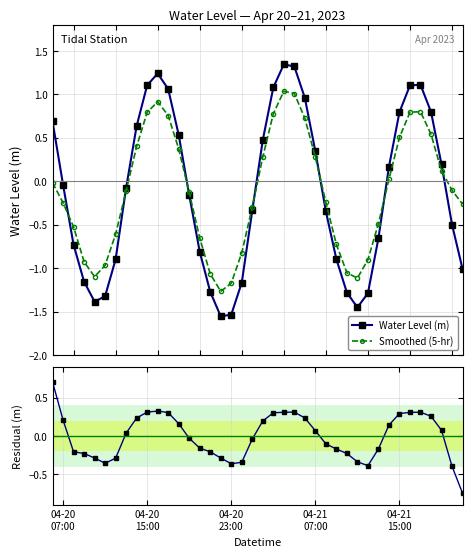

How many interior local peaks does the Water Level (m) series have?

3